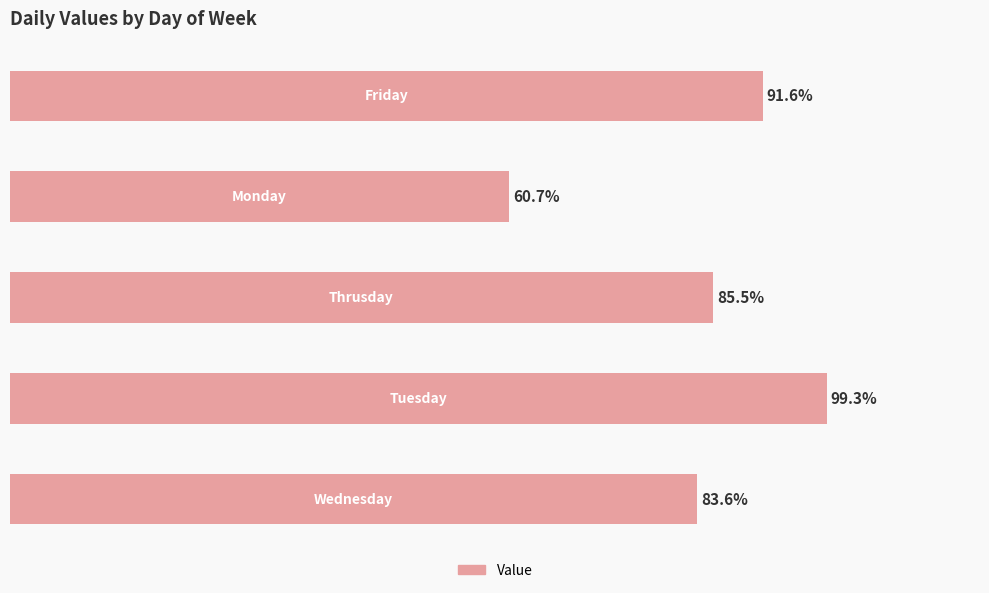

Does the chart contain any negative values?

No